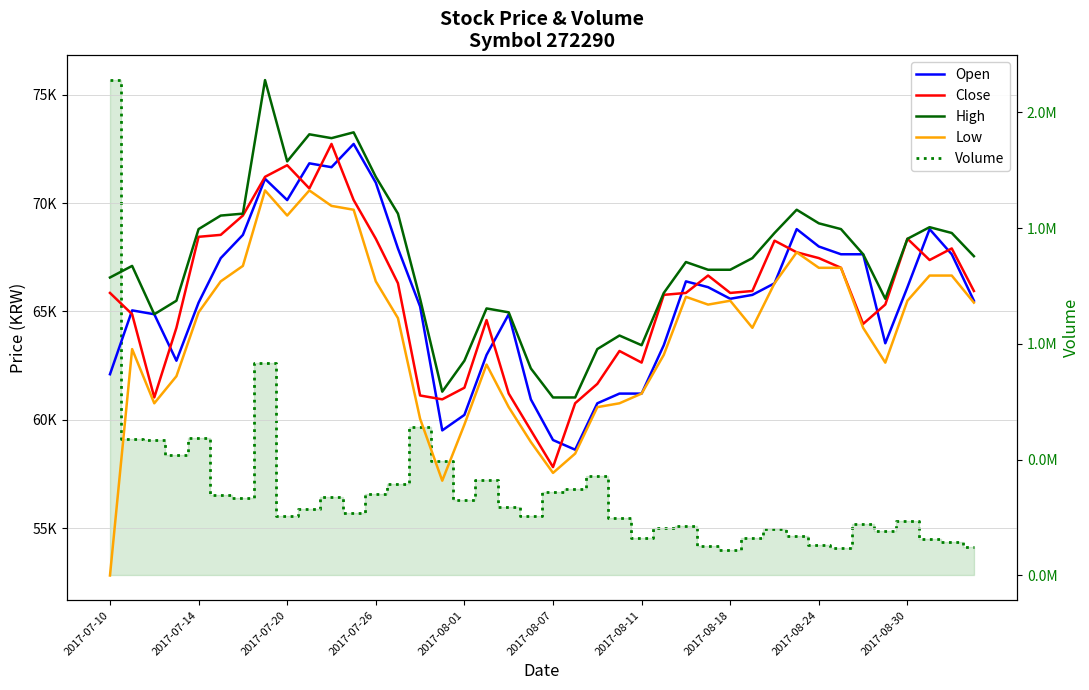

What value does the High series have at 2017-08-24, to the nearest 10?

69070